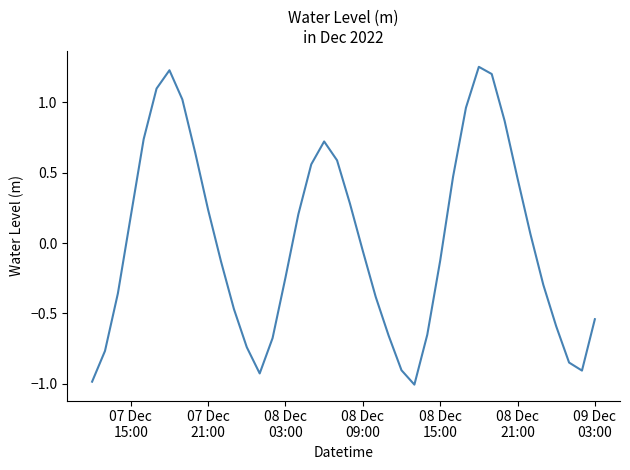

How many interior local valleys (lower than both neighbors) does the data have?

3